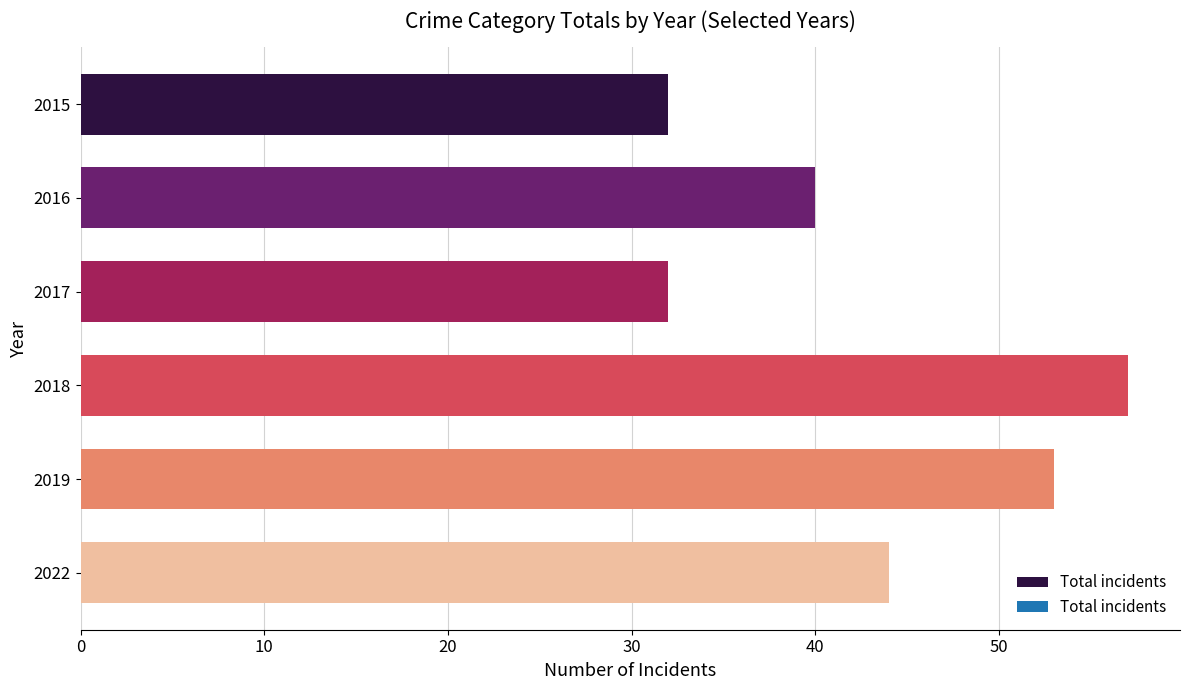

The chart shows a value of 14 at 2018. True or false?

False